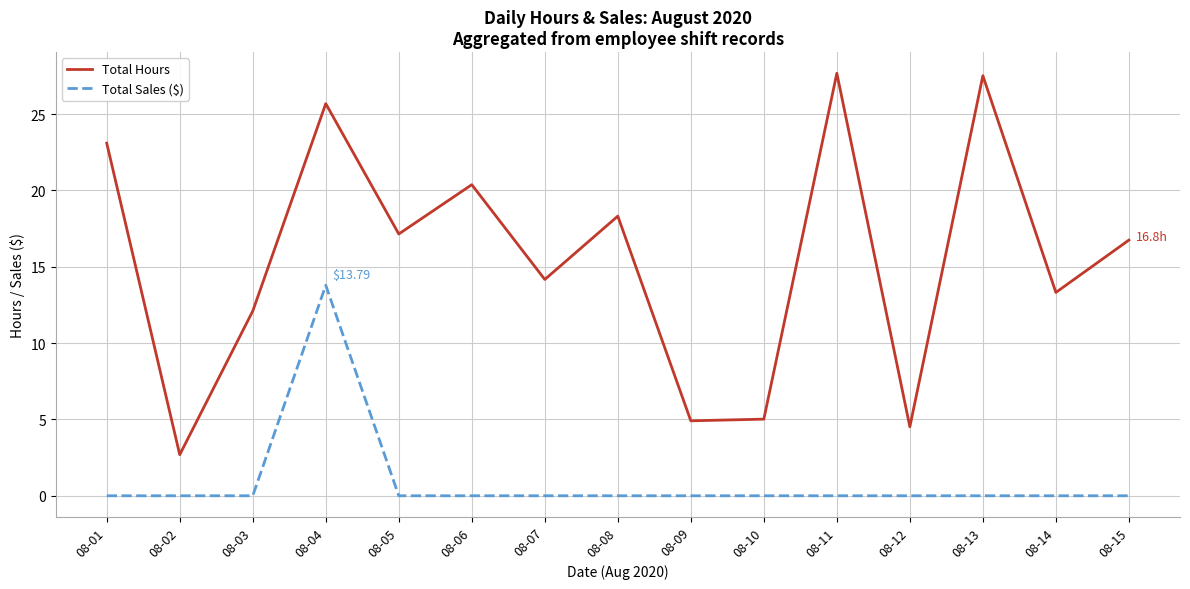

List the series in order of their peak value, highest first.

Total Hours, Total Sales ($)